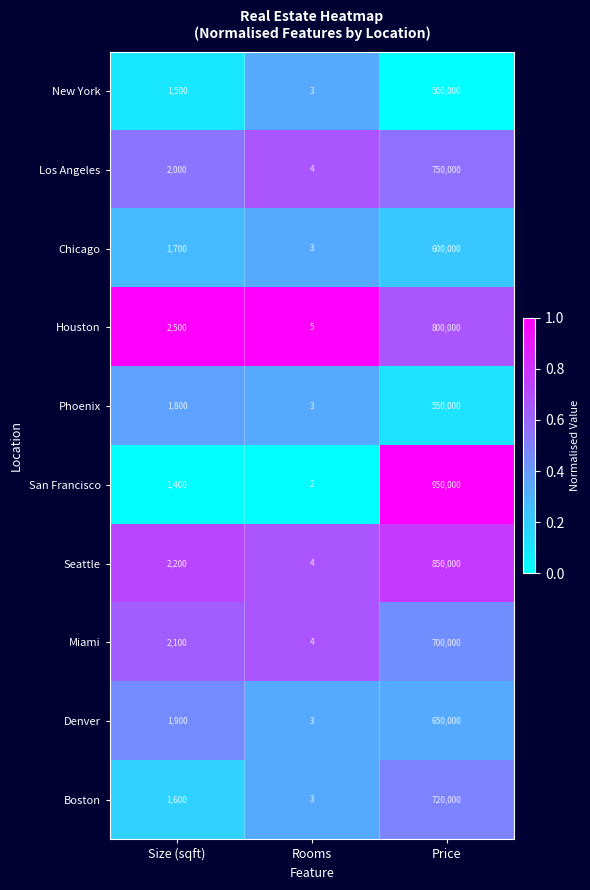

What is the sum of the San Francisco values at Price and Rooms?

950002